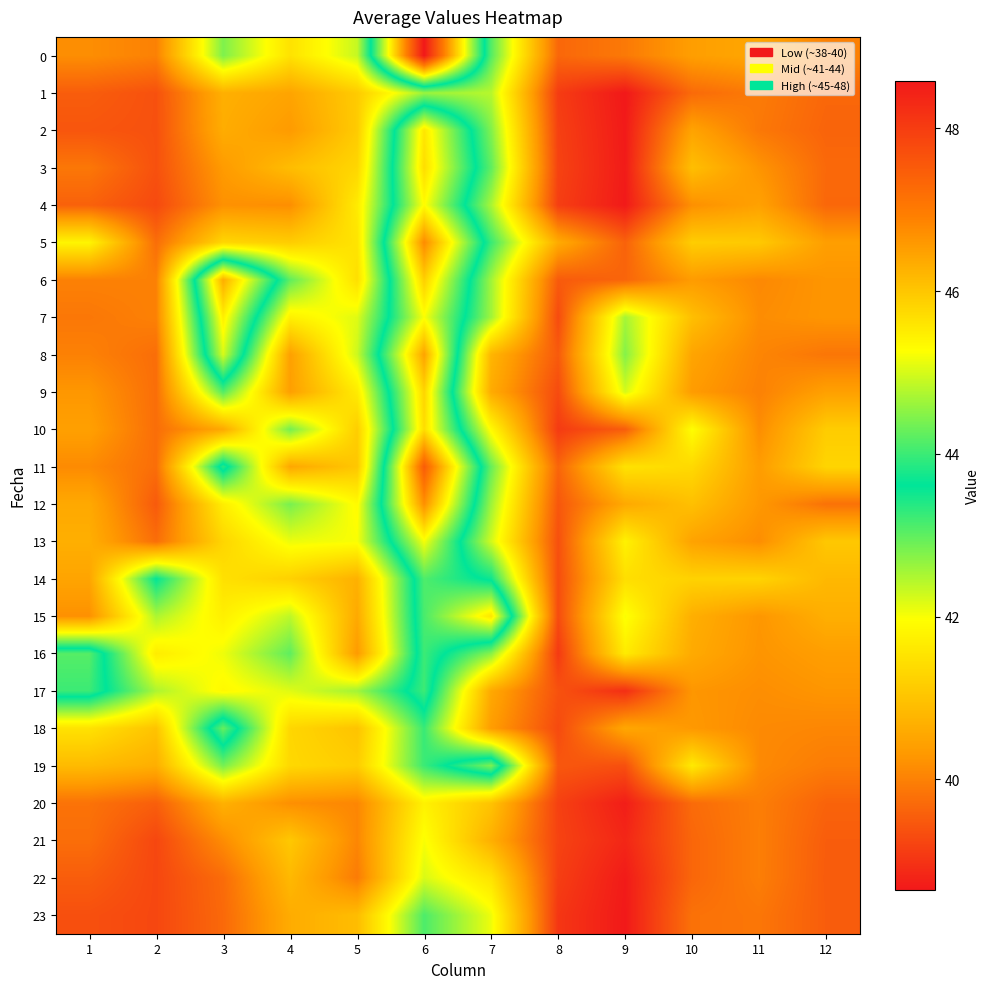

How many distinct data groups are displayed?

24